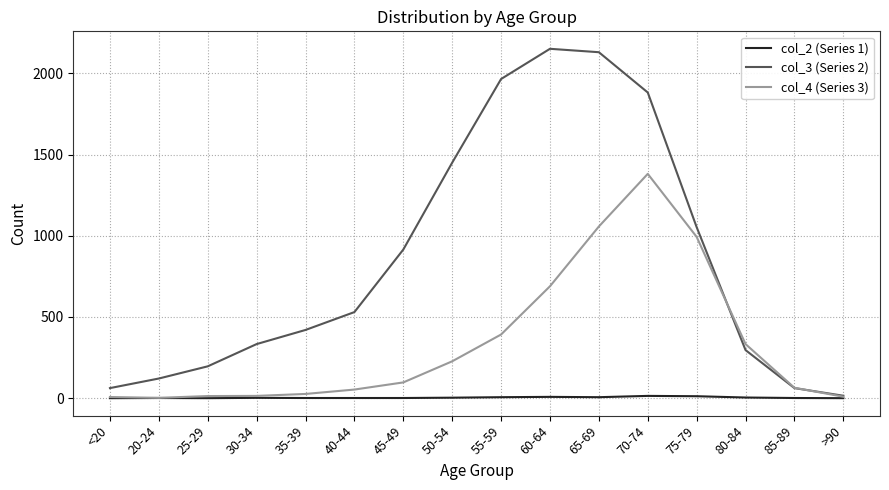

Which series has the widest spread of values?

col_3 (Series 2)